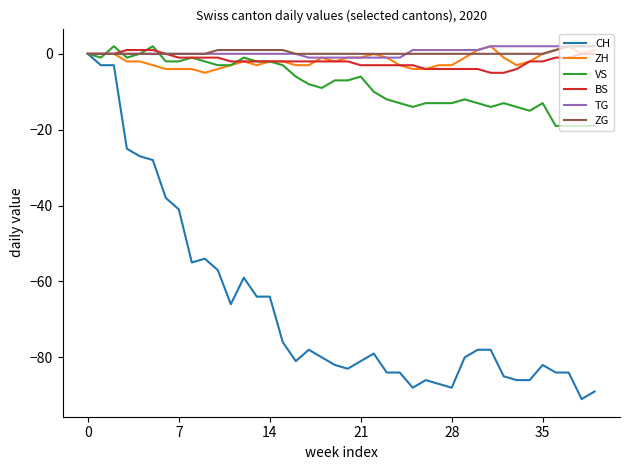

Which series has the largest range (max minus min)?

CH